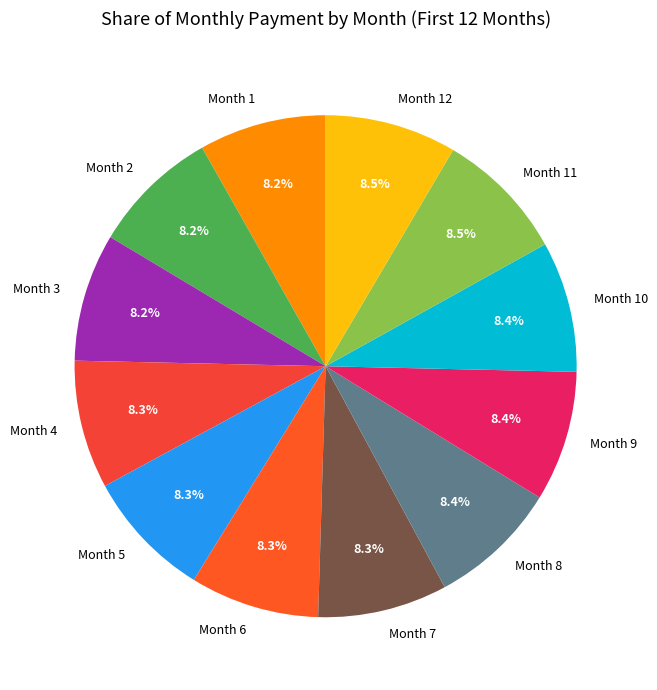

Does Month 2 account for over 50% of the chart?

No